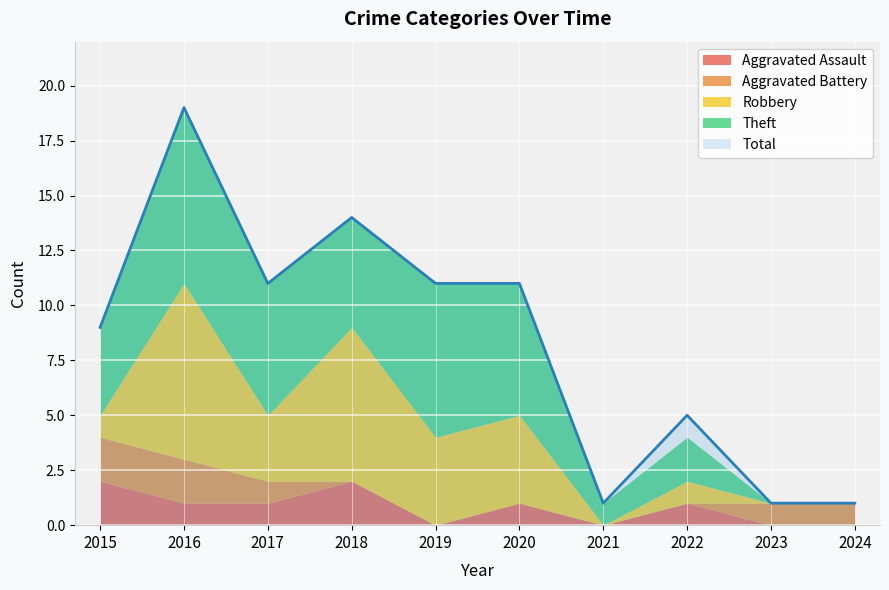

What is the difference between the Theft values at 2021 and 2019?

6